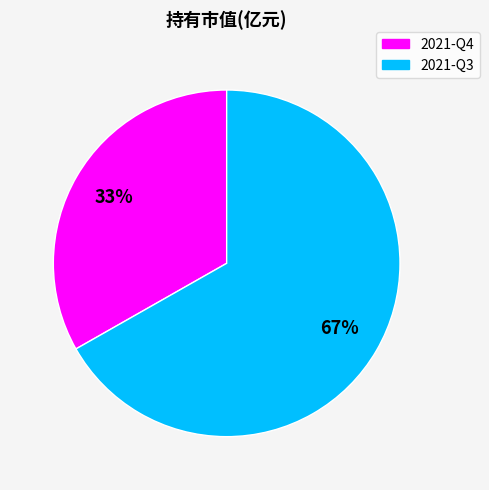

Count the number of slices in the pie.

2